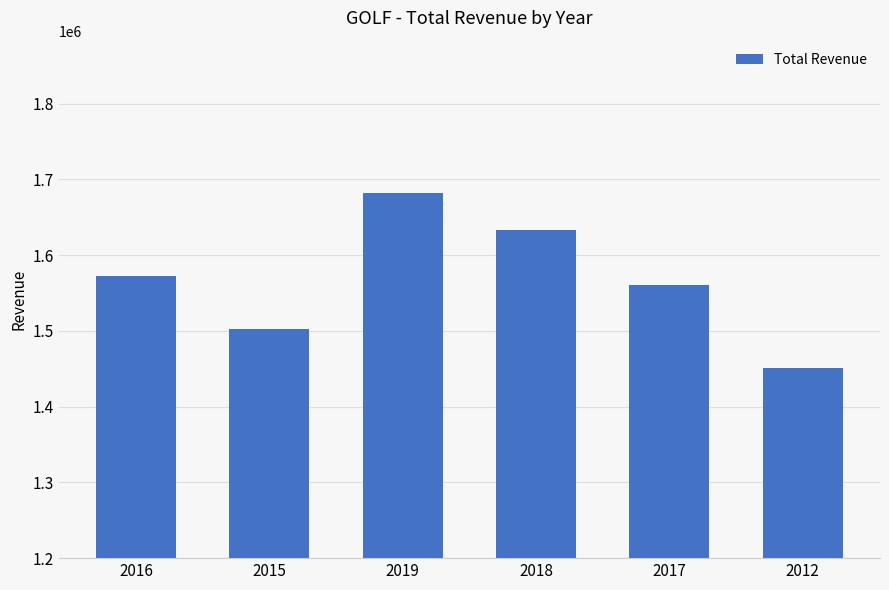

What is the approximate value at 2015, to the nearest 100?

1503000